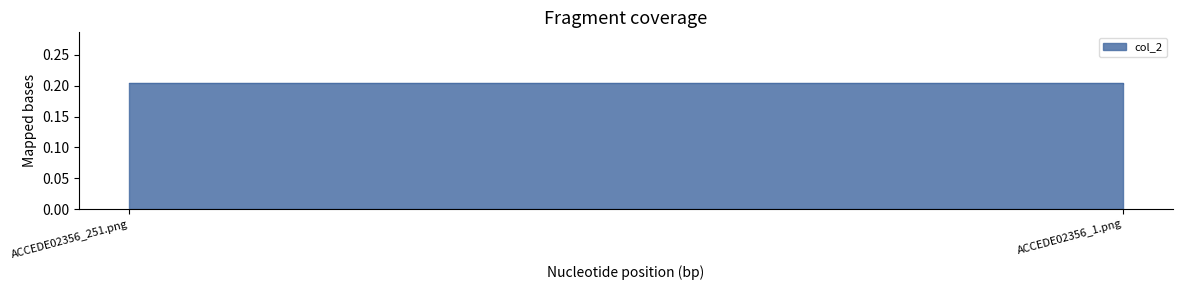

Reading right to left, extract all data points from this chart.

0.2	0.2